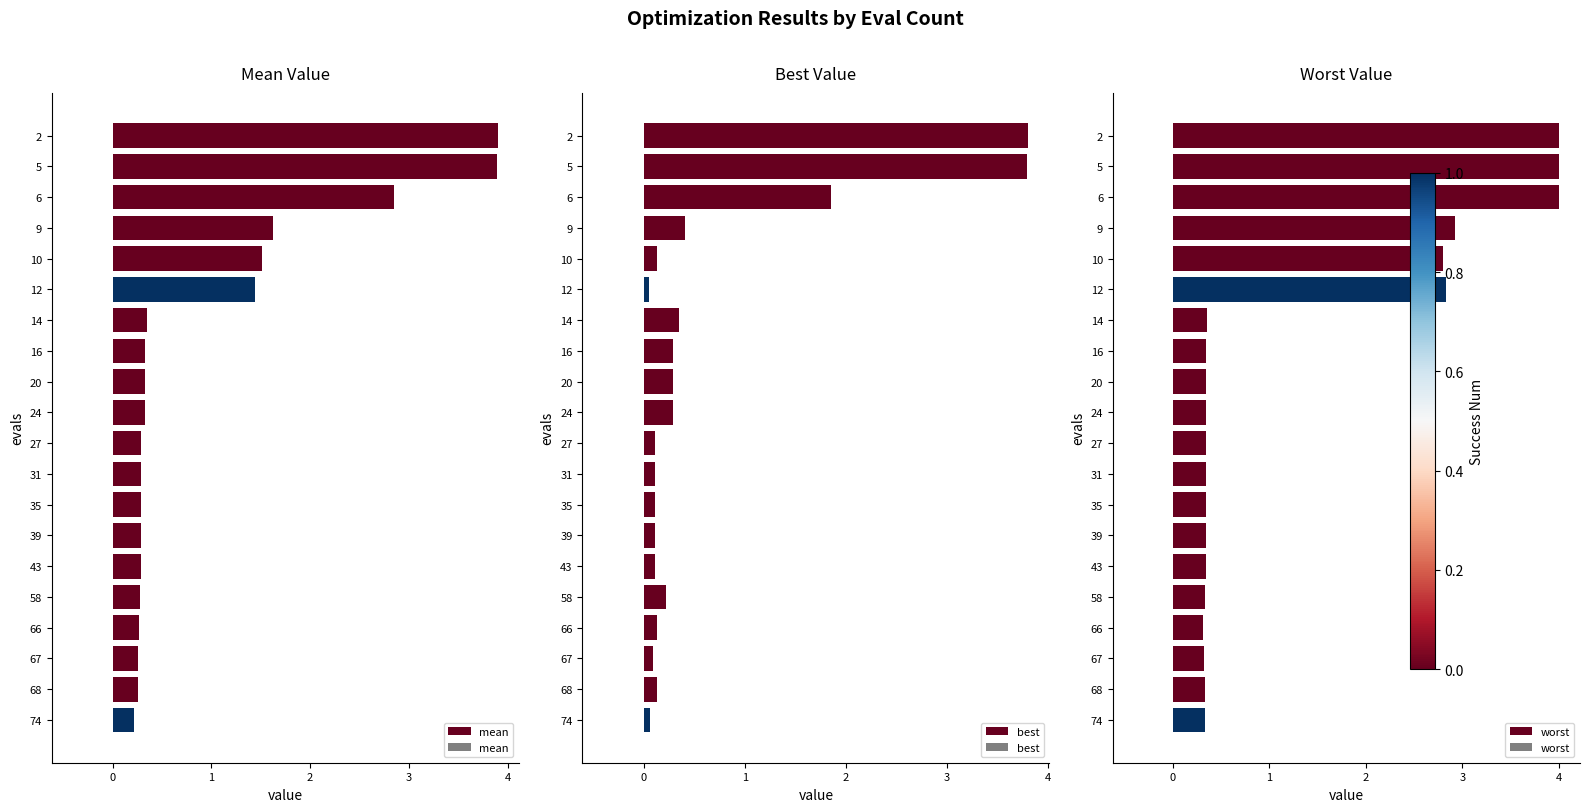

Reading left to right, list all the values displayed in this chart.

mean: 3.9	3.9	2.8	1.6	1.5	1.4	0.4	0.3	0.3	0.3	0.3	0.3	0.3	0.3	0.3	0.3	0.3	0.3	0.3	0.2
best: 3.8	3.8	1.9	0.4	0.1	0.1	0.3	0.3	0.3	0.3	0.1	0.1	0.1	0.1	0.1	0.2	0.1	0.1	0.1	0.1
worst: 4.0	4.0	4.0	2.9	2.8	2.8	0.4	0.3	0.3	0.3	0.3	0.3	0.3	0.3	0.3	0.3	0.3	0.3	0.3	0.3